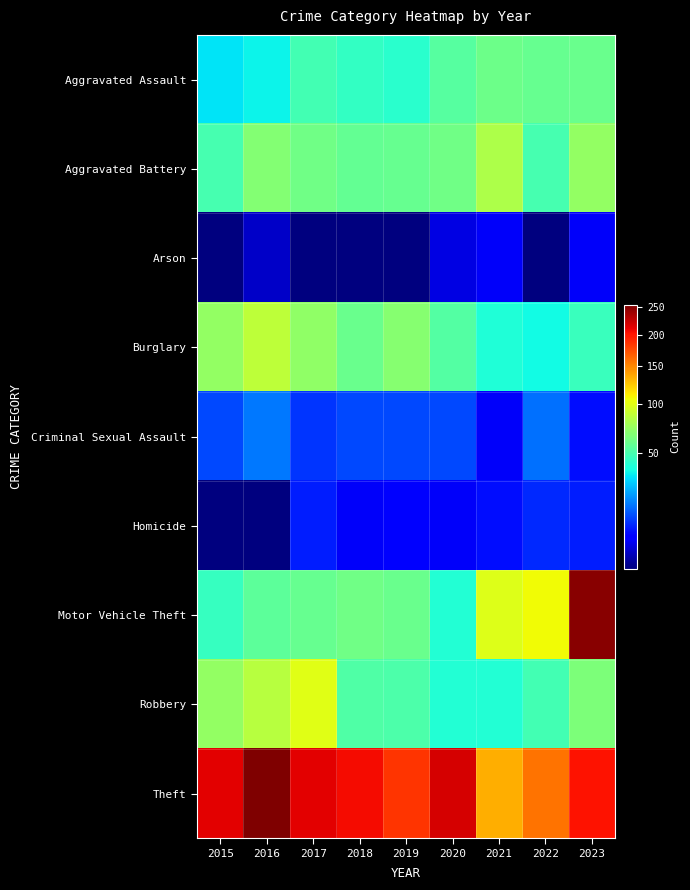

Which series has the largest total across all categories?

Theft